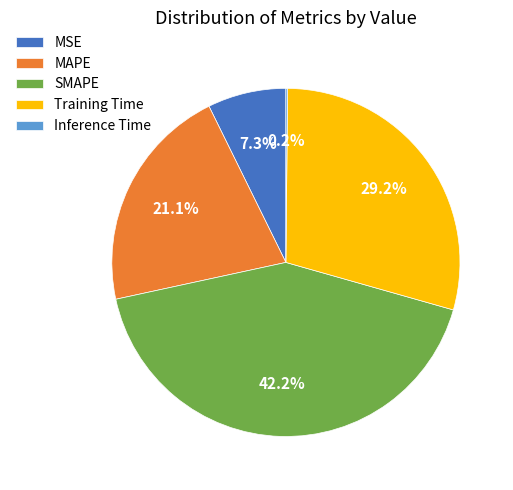

What is the total percentage of MSE and SMAPE?

49.5%